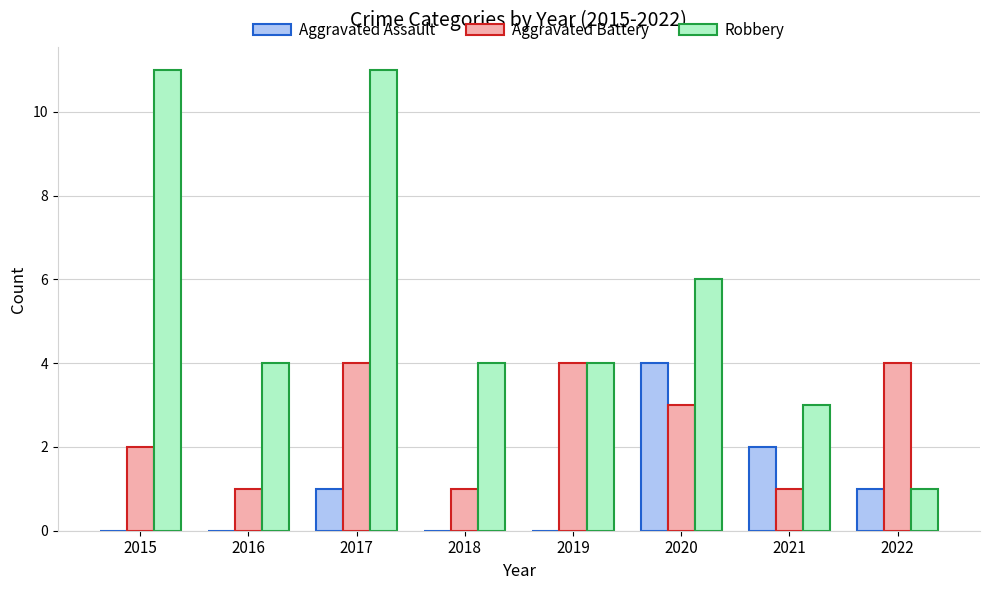

True or false: Robbery has a value of 4 at 2019.

True